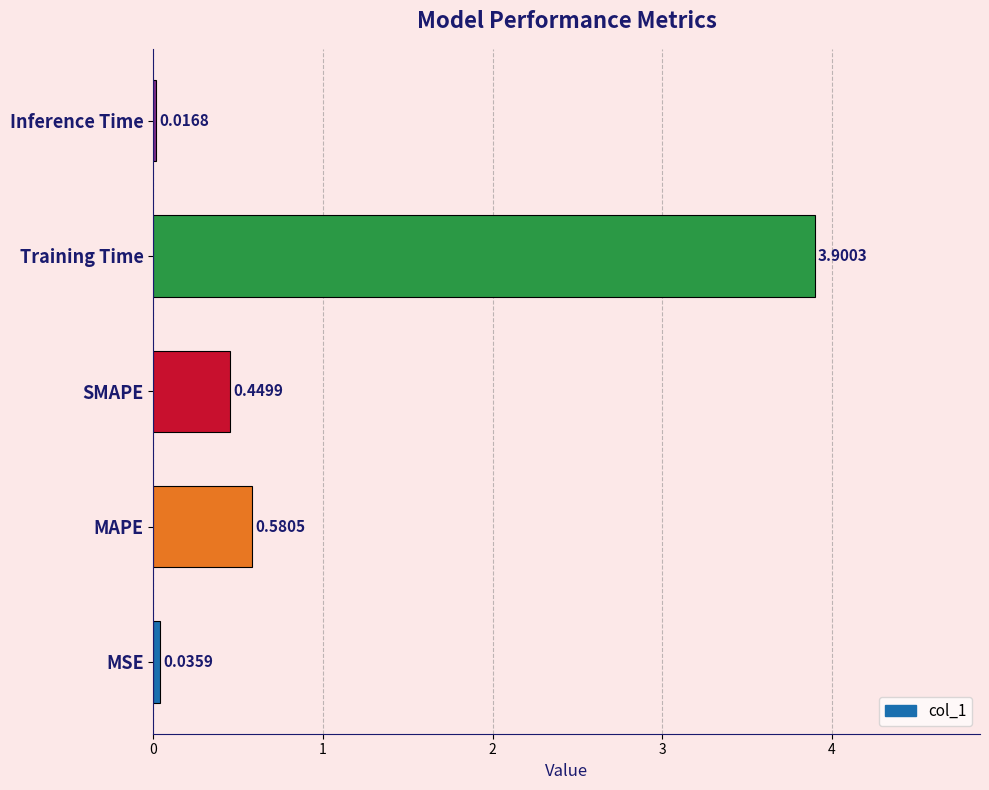

At which label is the value closest to 1?

MAPE